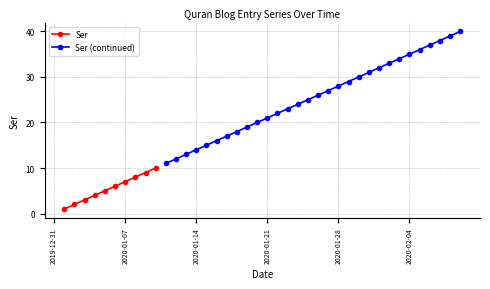

Read the value at 25, to the nearest 5.

25